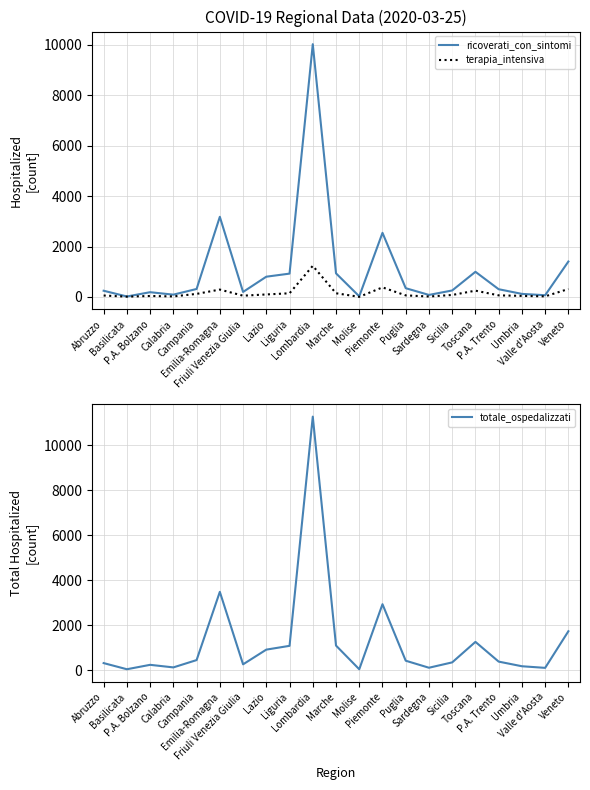

True or false: totale_ospedalizzati and ricoverati_con_sintomi cross at least once.

False